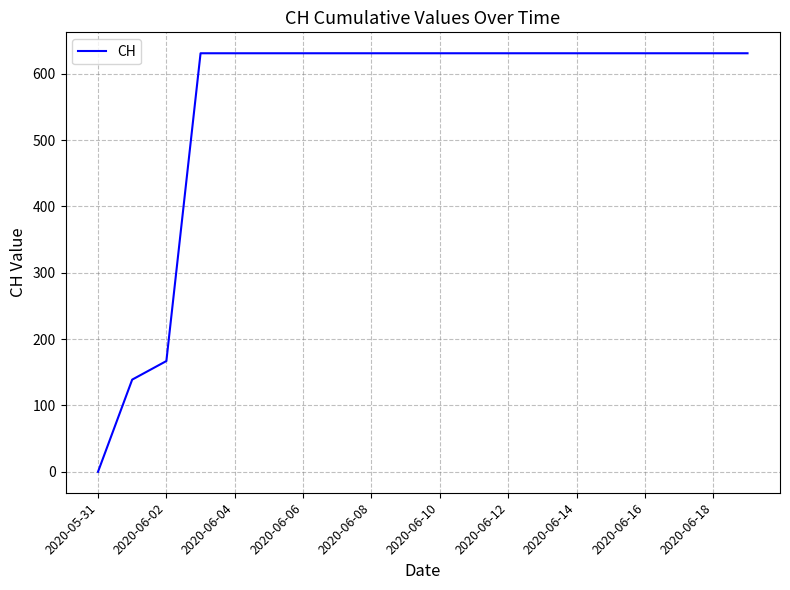

Is this an area chart (filled region under the line)?

No